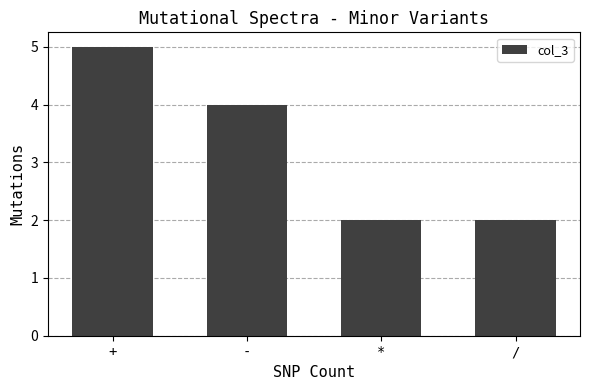

How many bars are there in total?

4